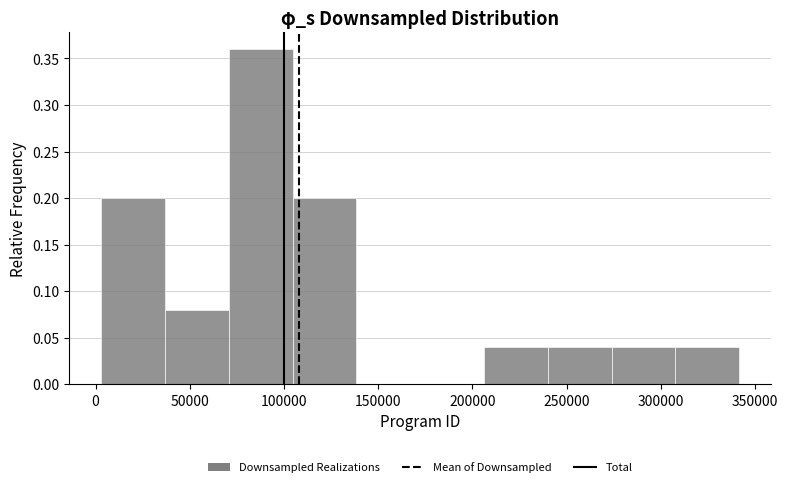

Over which range of the x-axis is the bar tallest?

70000 to 105000